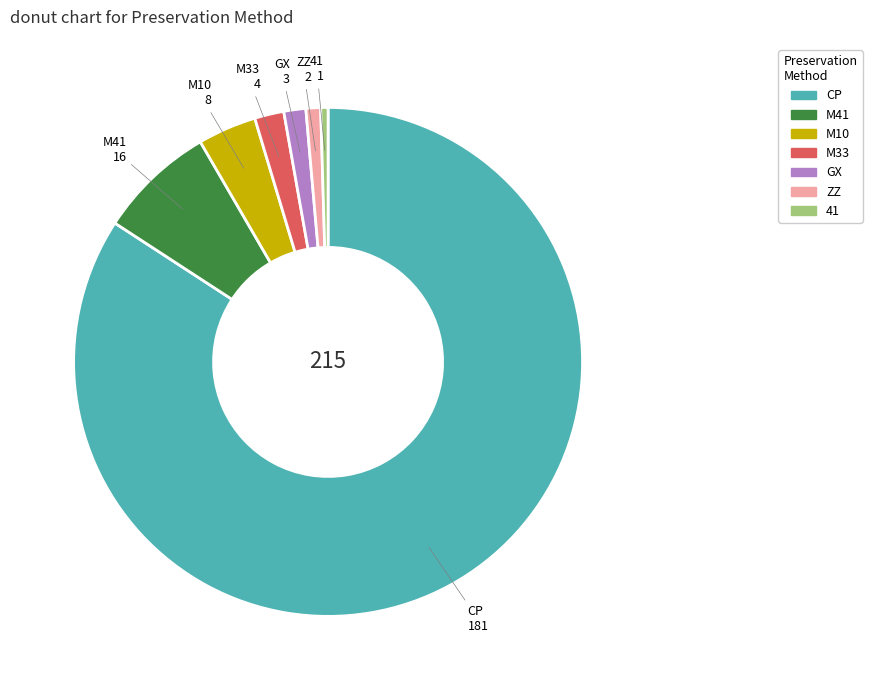

What is the largest slice in the pie chart?

CP